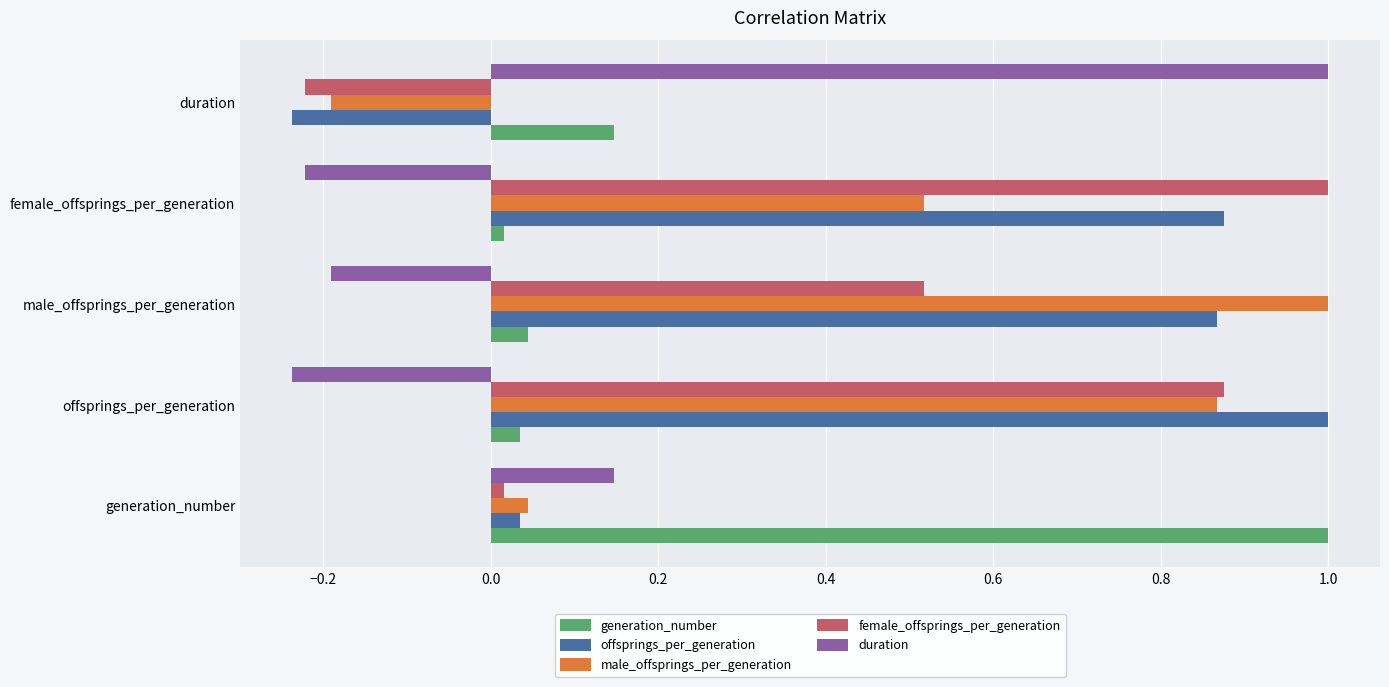

What is the maximum value shown in the chart?

1.0